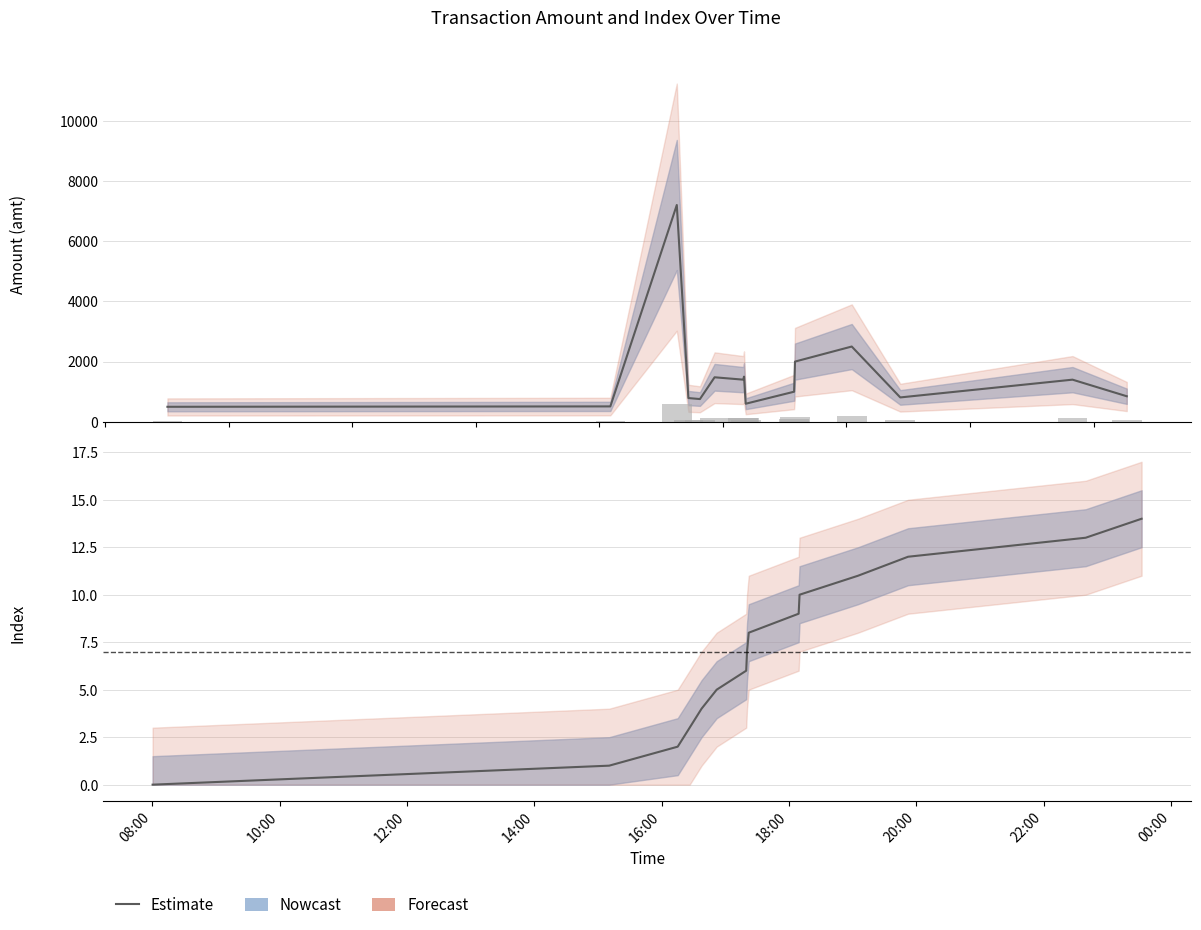

Which category has the lowest value across all series?

08:00